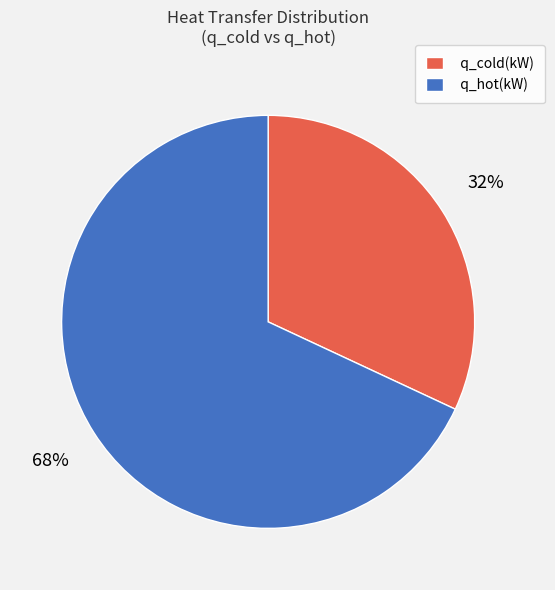

To the nearest percent, what portion does q_cold(kW) represent?

32%